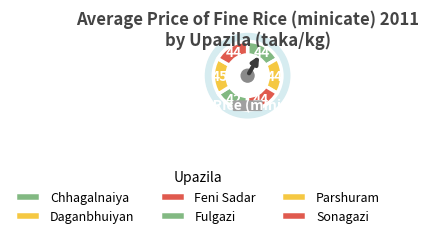

Which slice is the largest?

Parshuram